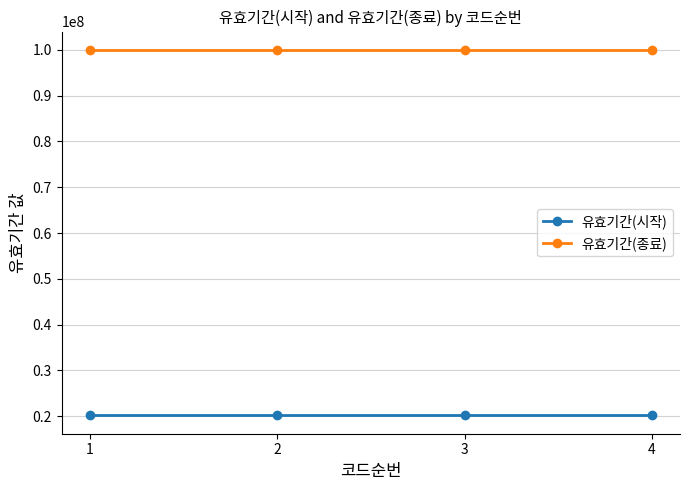

What is the value of the 유효기간(시작) point at the 4th from the left?

20170101